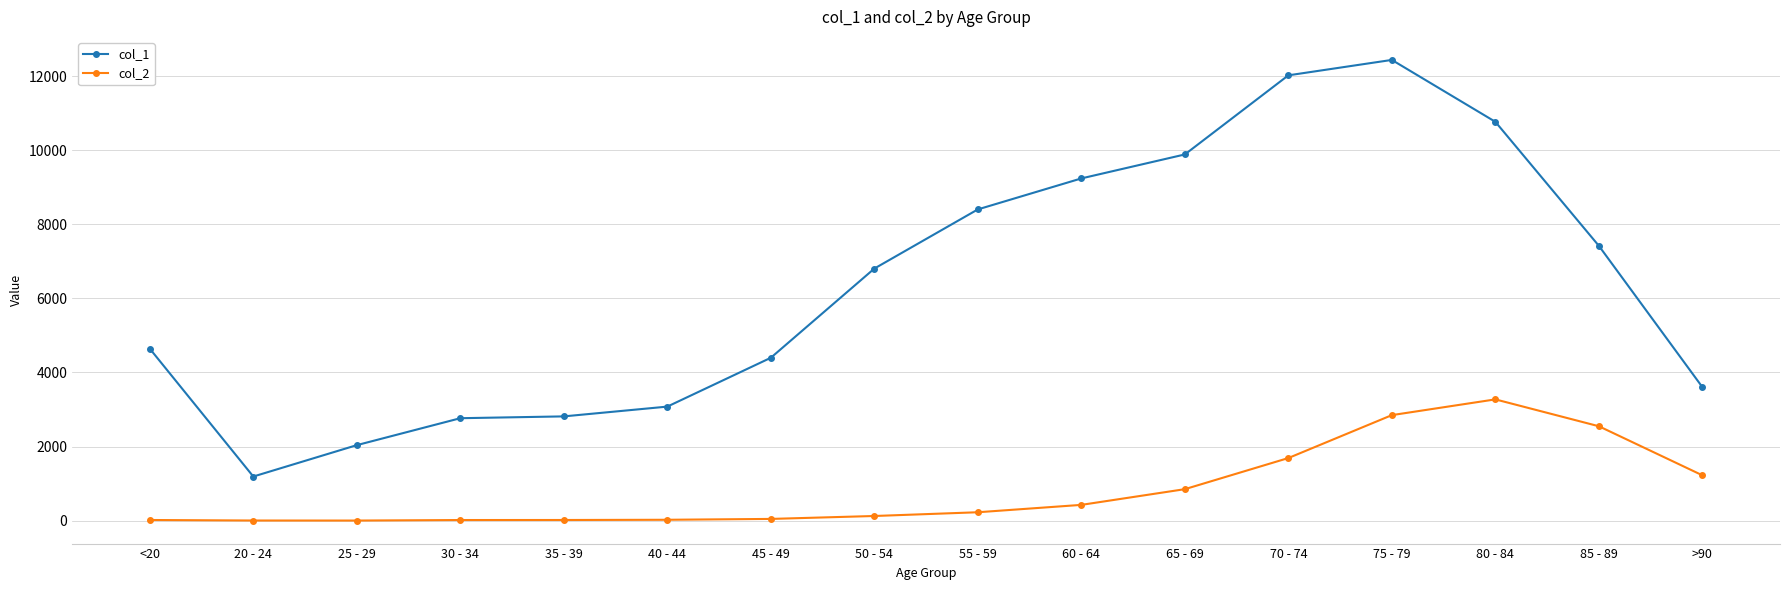

How many values in the col_2 series are below 227?

8